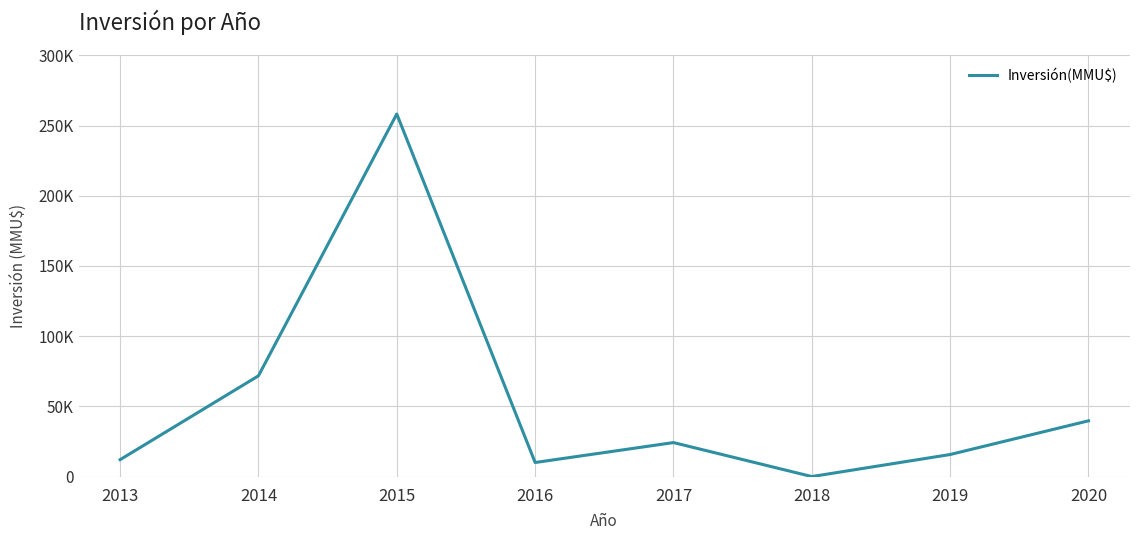

What is the sum of the values at 2019 and 2016?

25700